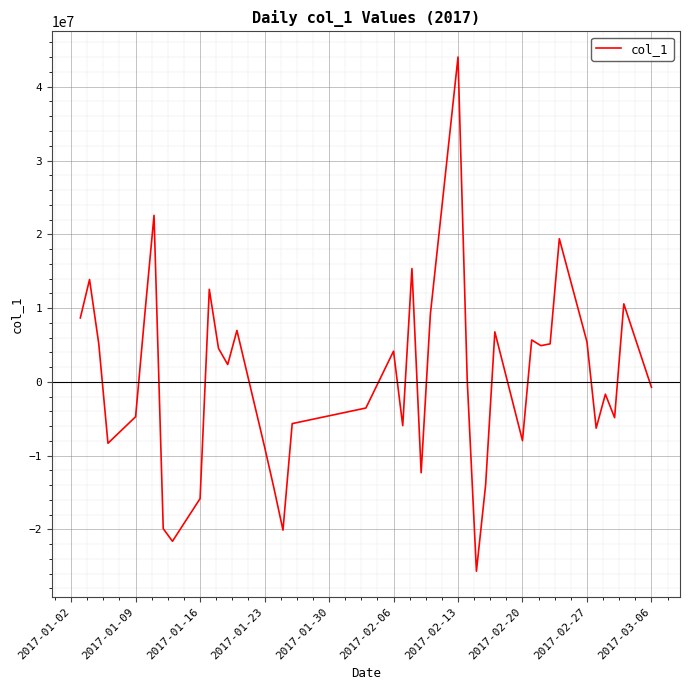

What is the maximum value shown in the chart?

44022787.0